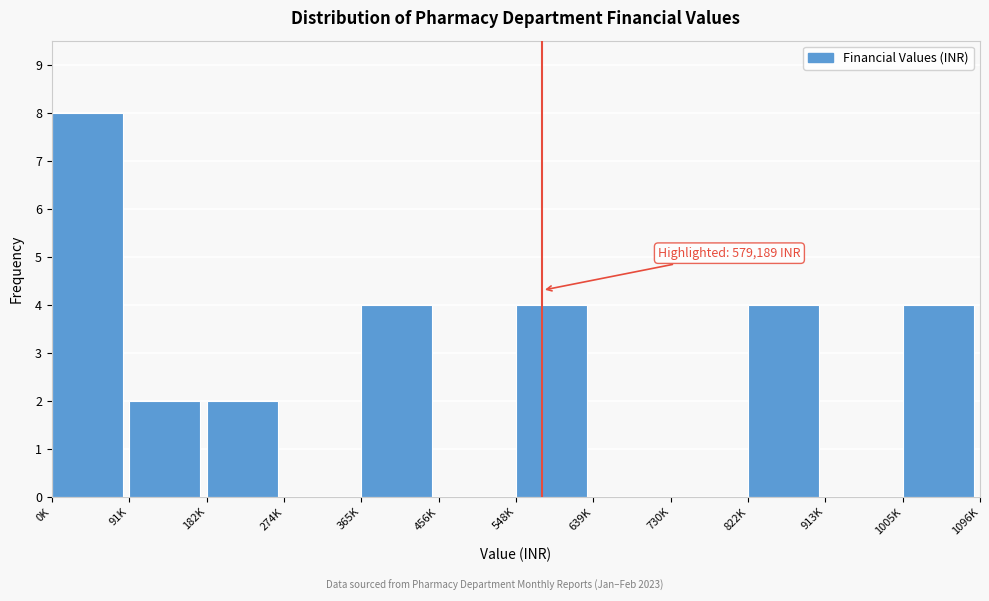

Reading left to right, transcribe all the data shown in this chart.

0K=8	91K=2	182K=2	274K=0	365K=4	456K=0	548K=4	639K=0	730K=0	822K=4	913K=0	1005K=4